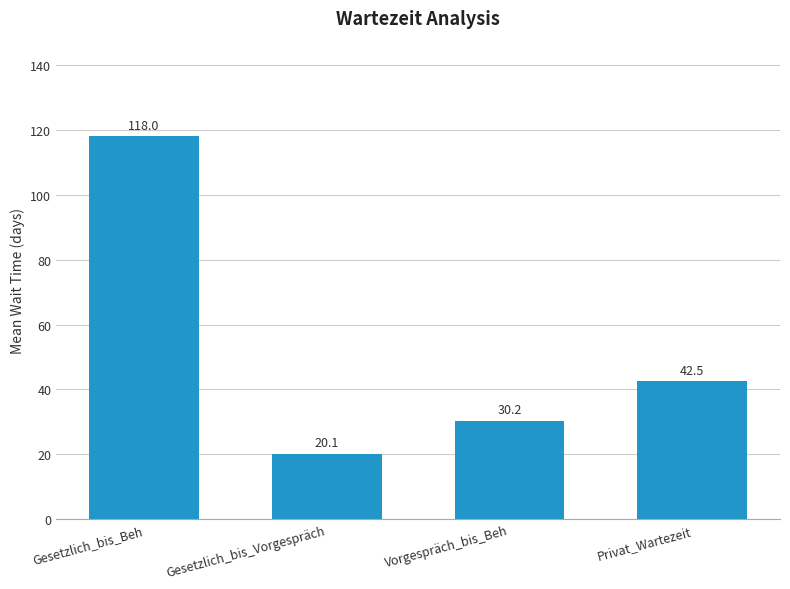

Between Gesetzlich_bis_Beh and Vorgespräch_bis_Beh, which is larger?

Gesetzlich_bis_Beh